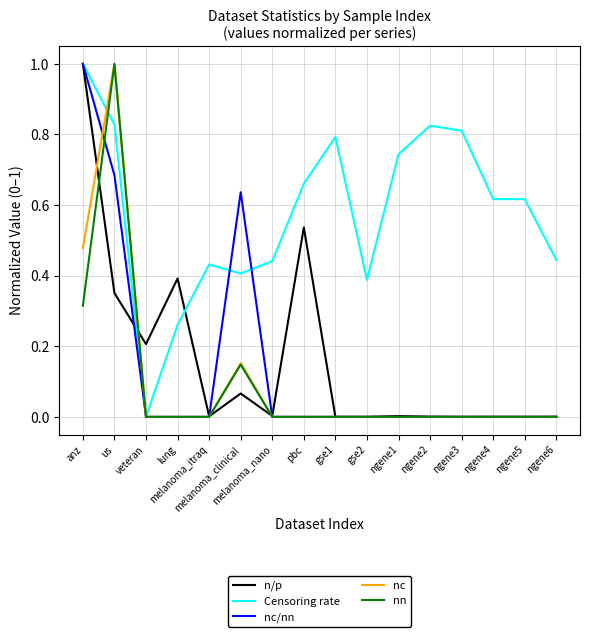

What is the difference between the maximum and second lowest values in the nn series?

1.0